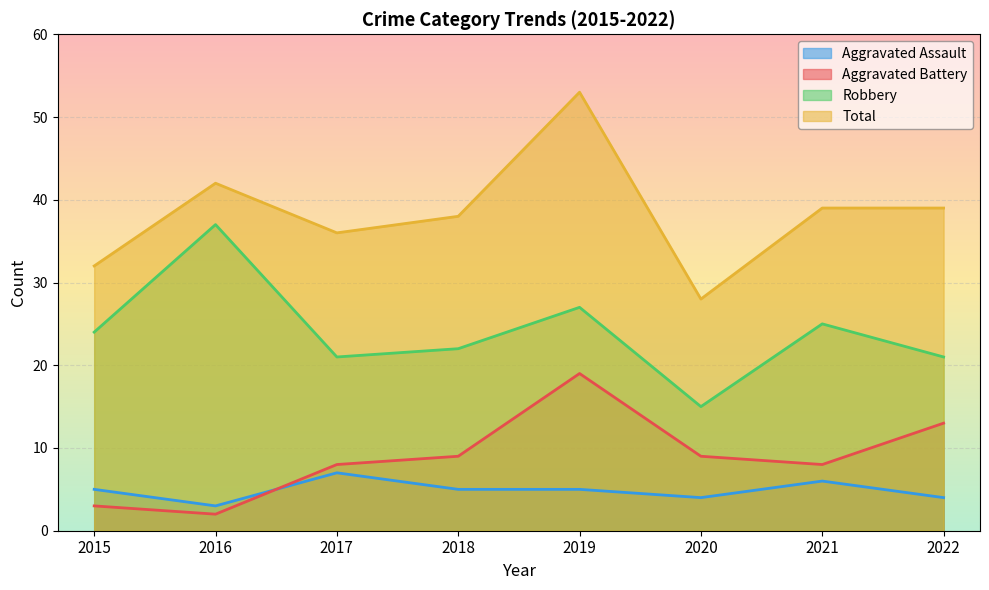

Rank the series by their maximum value, from lowest to highest.

Aggravated Assault, Aggravated Battery, Robbery, Total